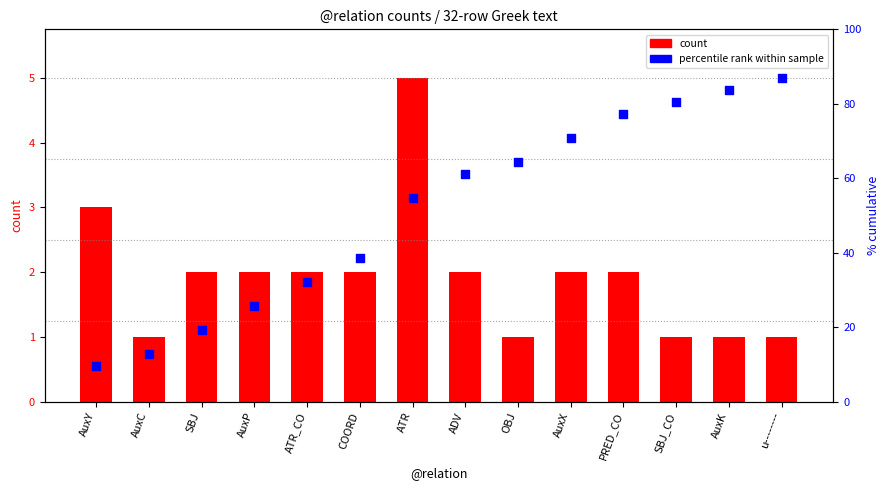

At which category is the sum across all series the highest?

ATR